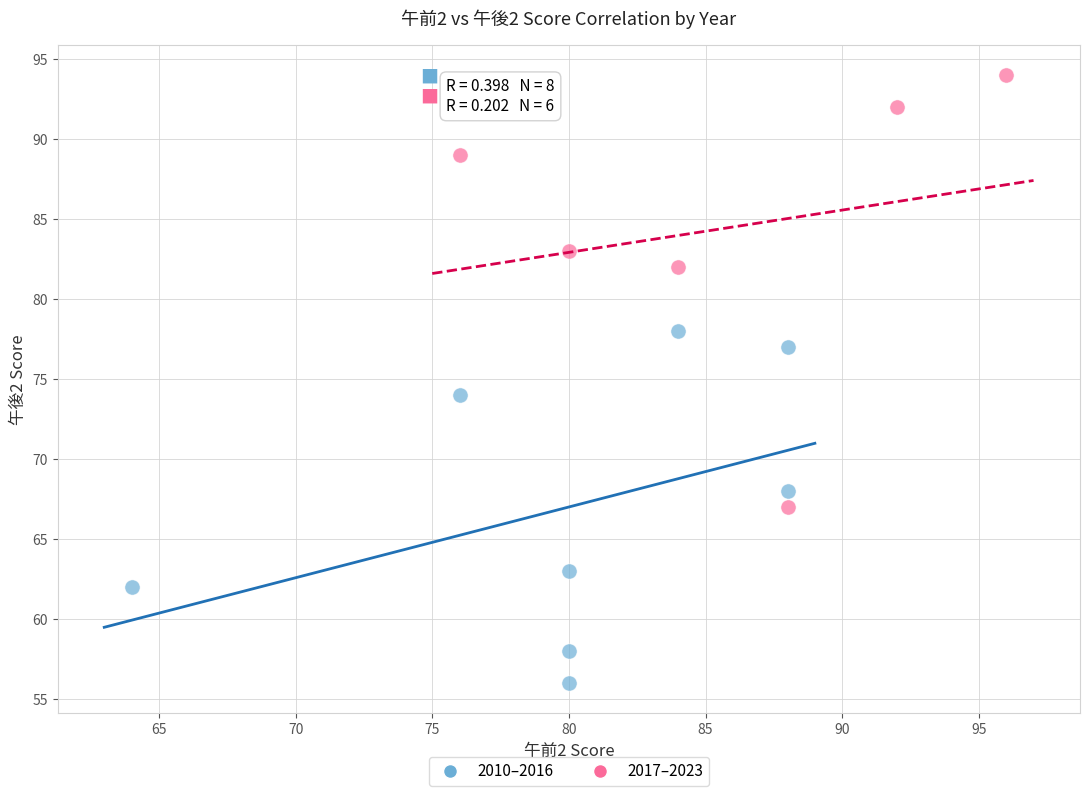

What are all the series names shown in the legend?

2010–2016, 2017–2023